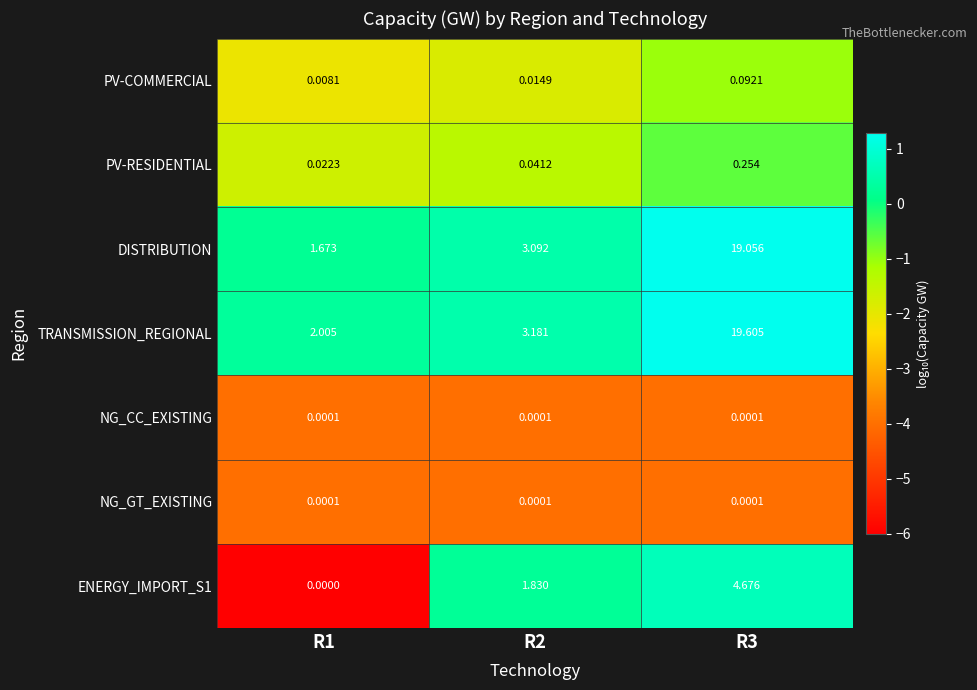

Between R1 and R2, which series saw the biggest shift?

ENERGY_IMPORT_S1